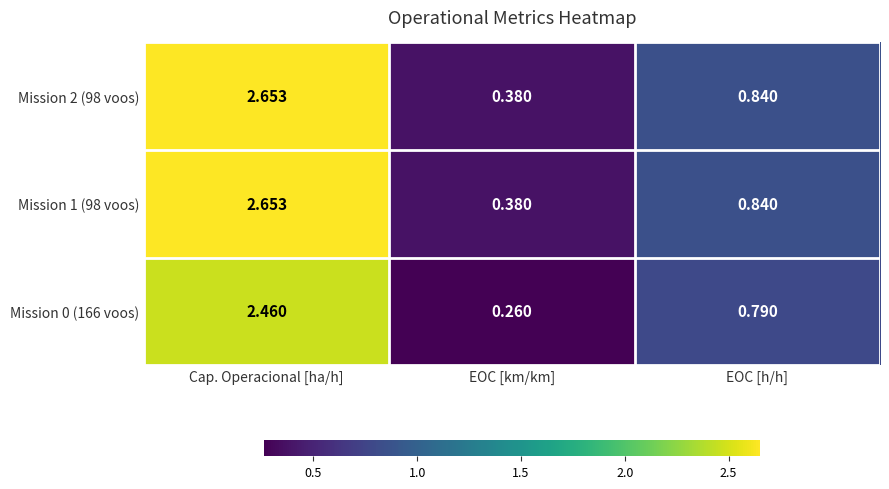

At how many categories does at least one series exceed 2?

1